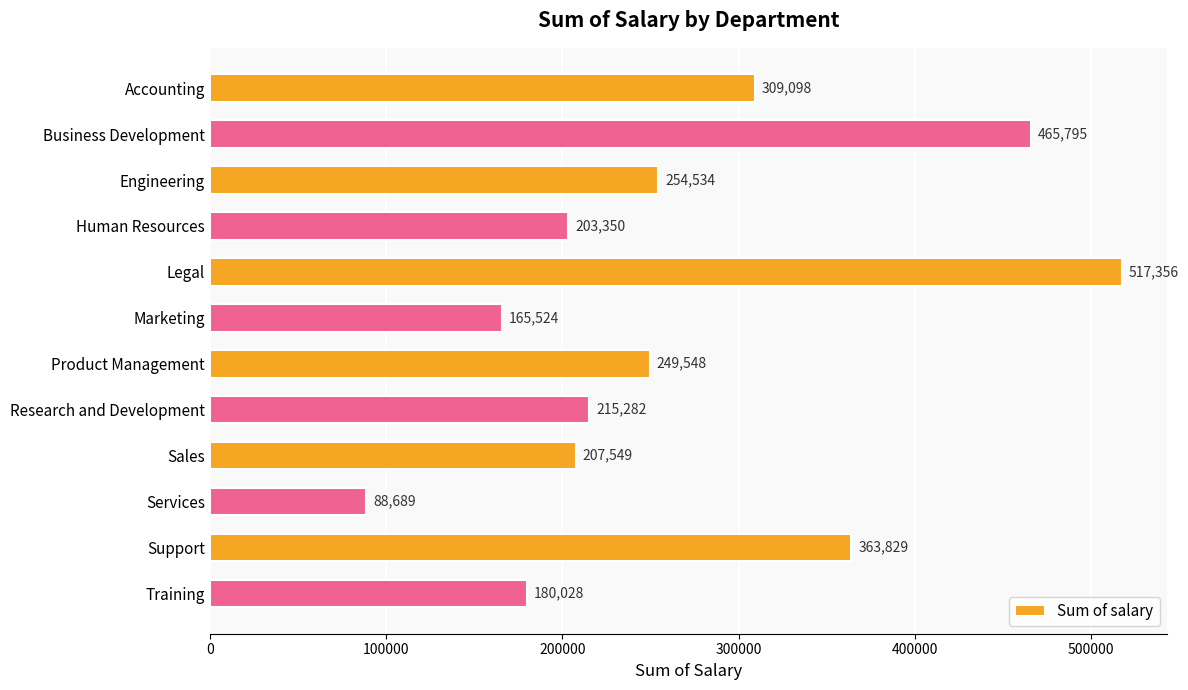

What is the difference between the second highest and second lowest values?

300271.0